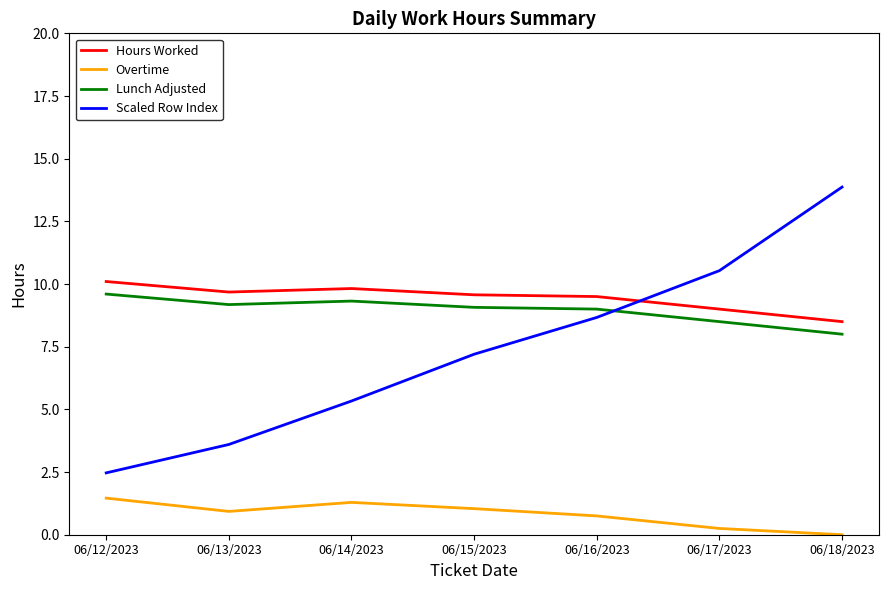

Which series has the largest range (max minus min)?

Scaled Row Index